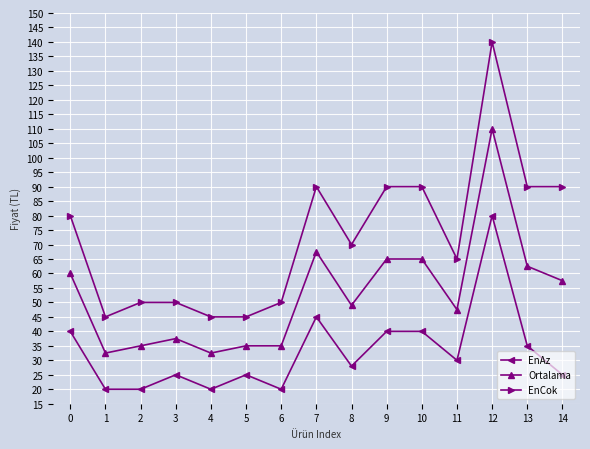

What is the value of the Ortalama point at the 4th from the left?

37.5